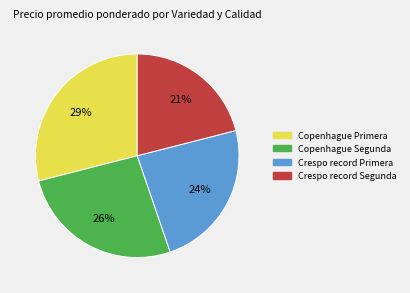

Which category has the smallest portion of the pie?

Crespo record Segunda